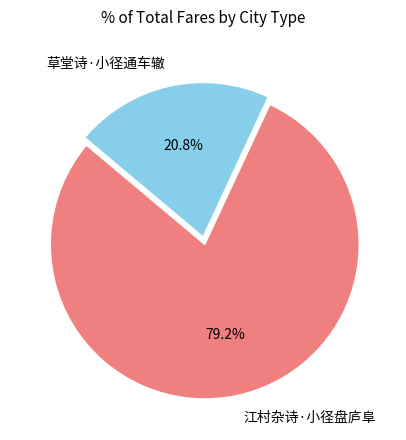

How many slices are in this pie chart?

2